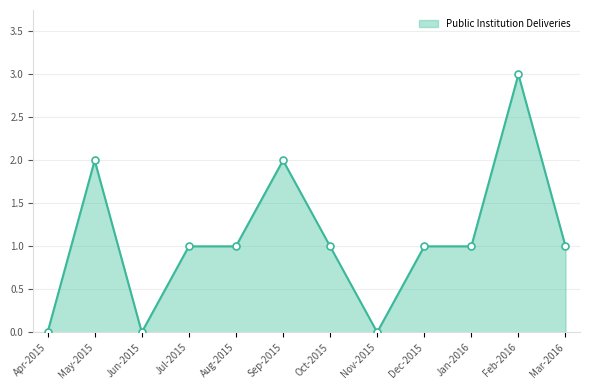

What is the change in value from Sep-2015 to Dec-2015?

-1